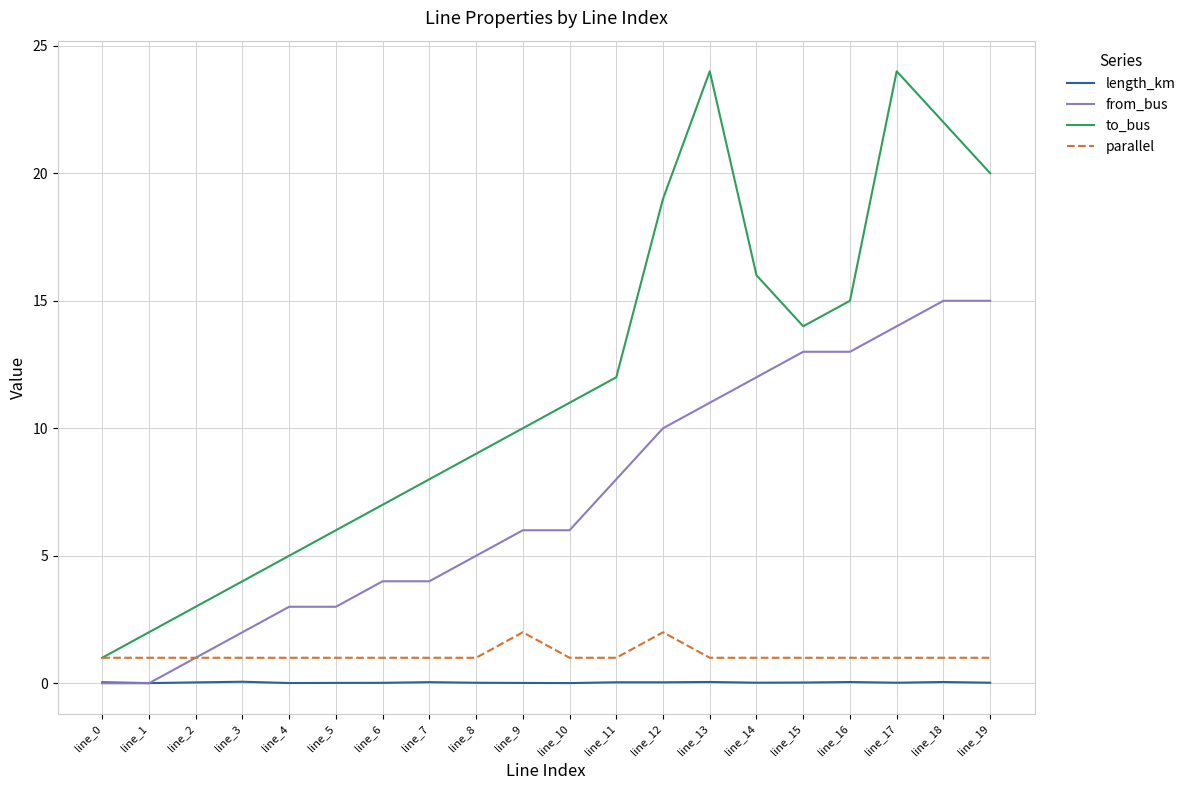

What are all the series names shown in the legend?

length_km, from_bus, to_bus, parallel